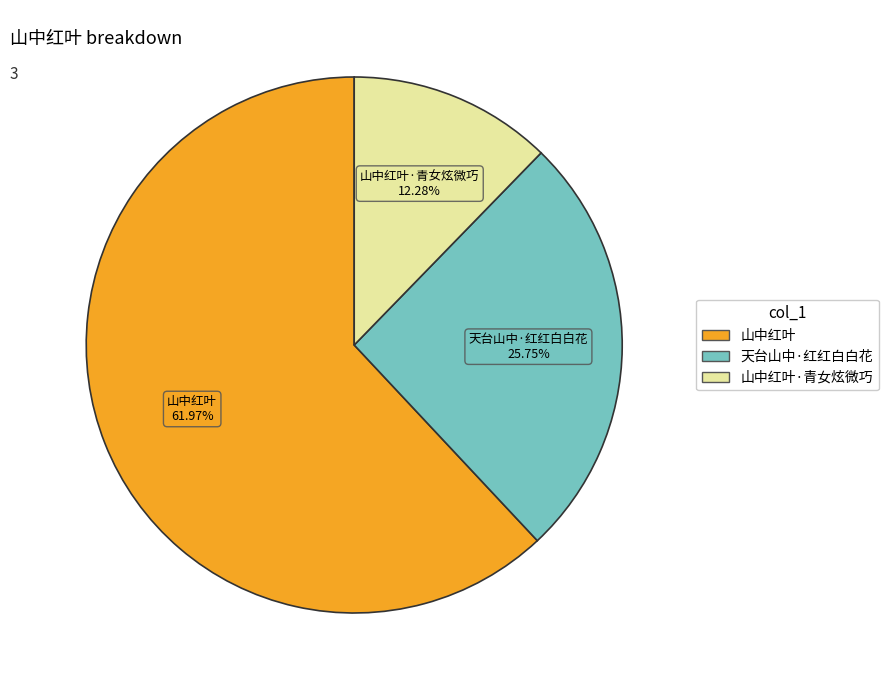

To the nearest percent, what is the average slice percentage?

33%